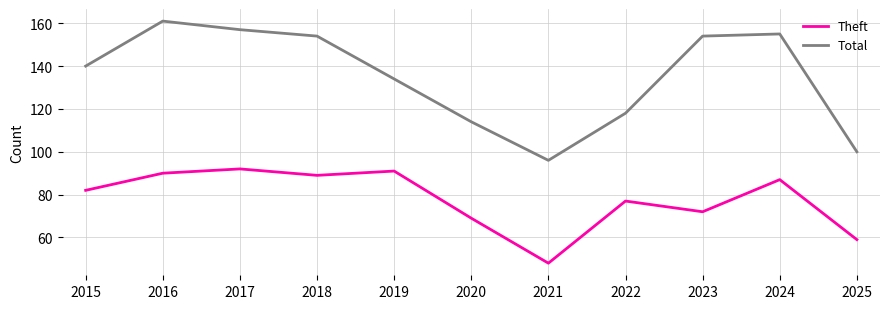

Which series has the largest range (max minus min)?

Total